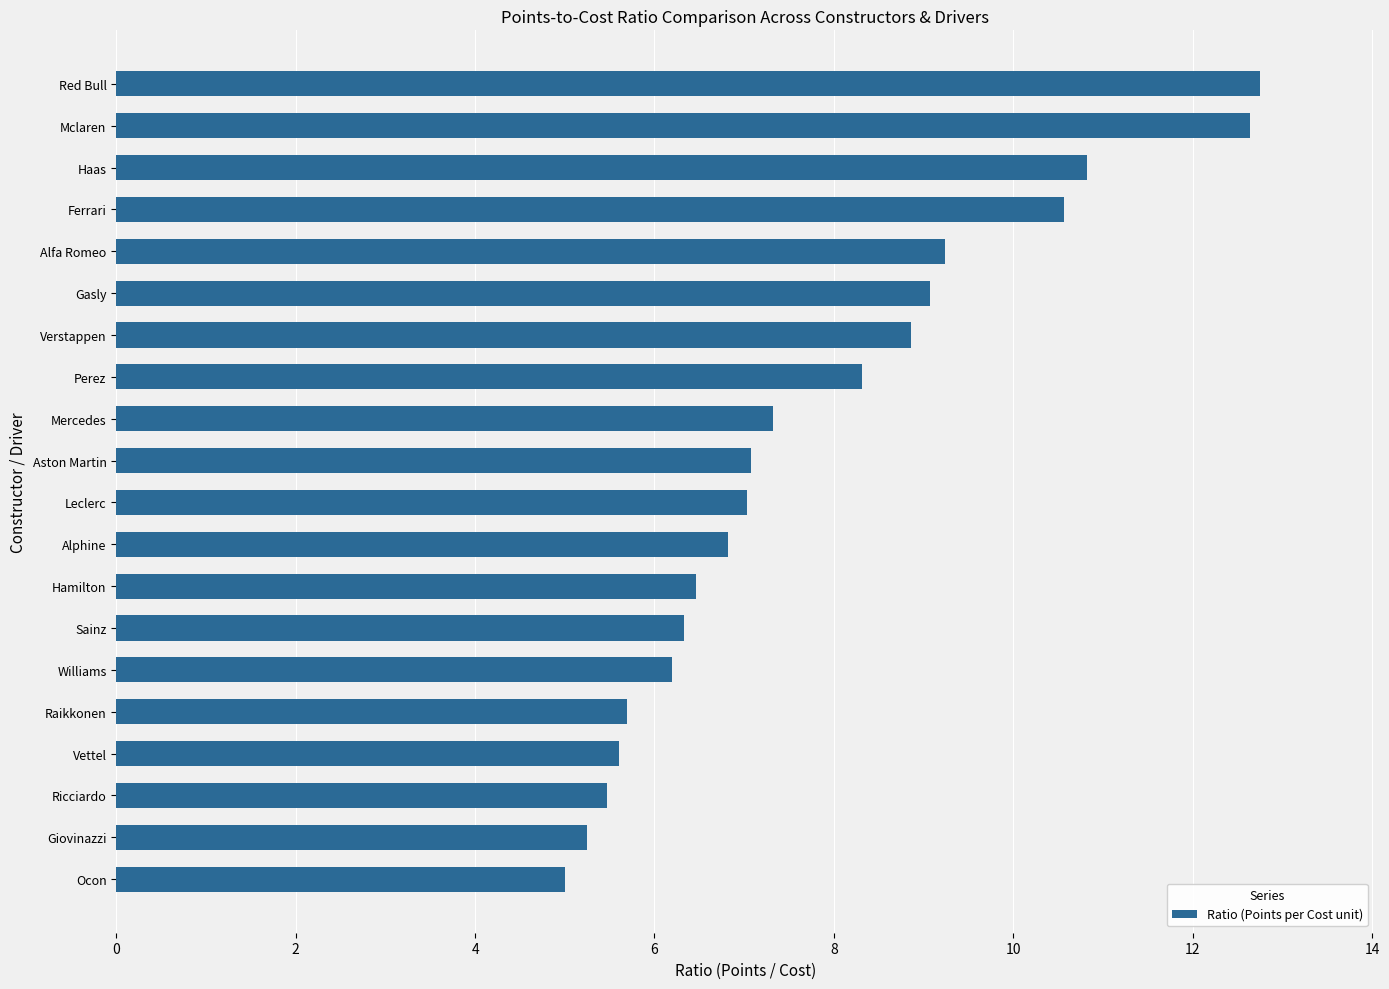

What is the smallest value displayed?

5.0